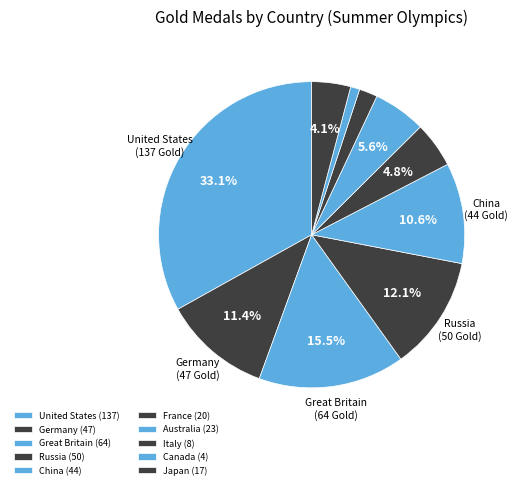

Does any single category account for the majority?

No